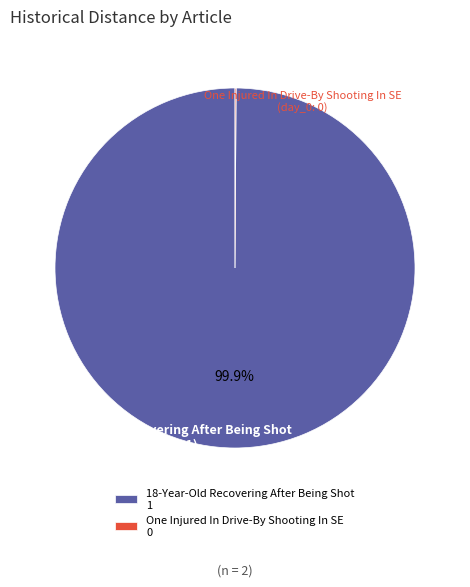

To the nearest percent, what is the average slice percentage?

50%